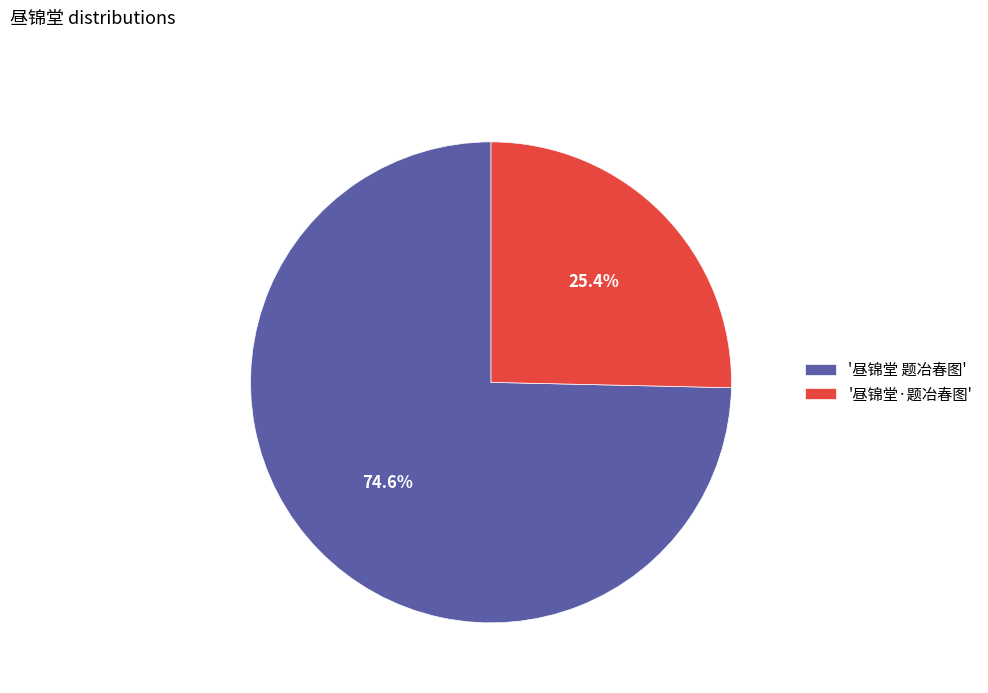

Combined, do '昼锦堂 题冶春图' and '昼锦堂·题冶春图' account for over 50%?

Yes